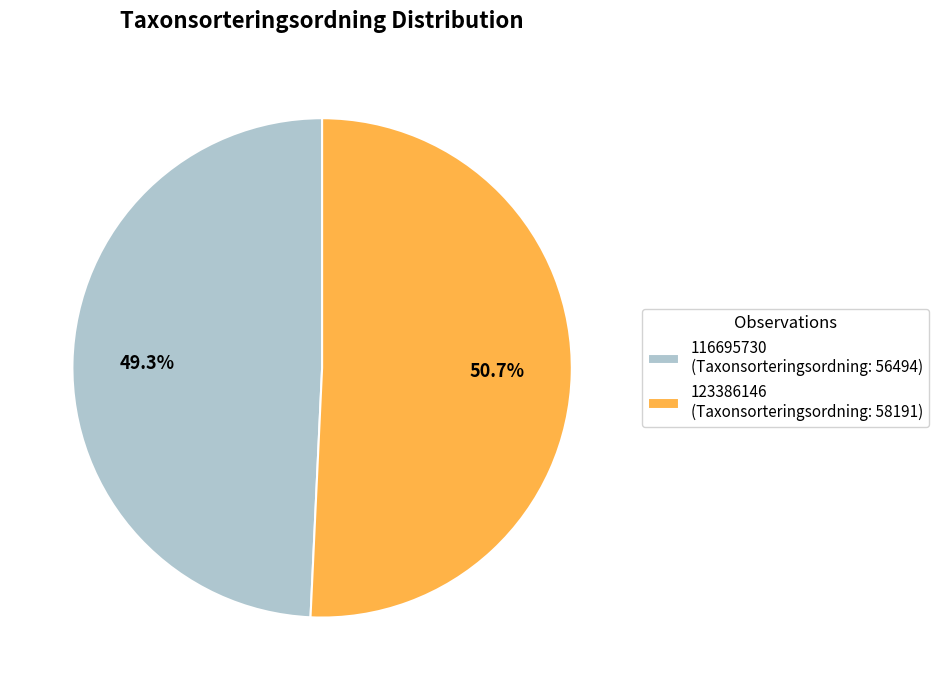

What is the largest slice in the pie chart?

123386146